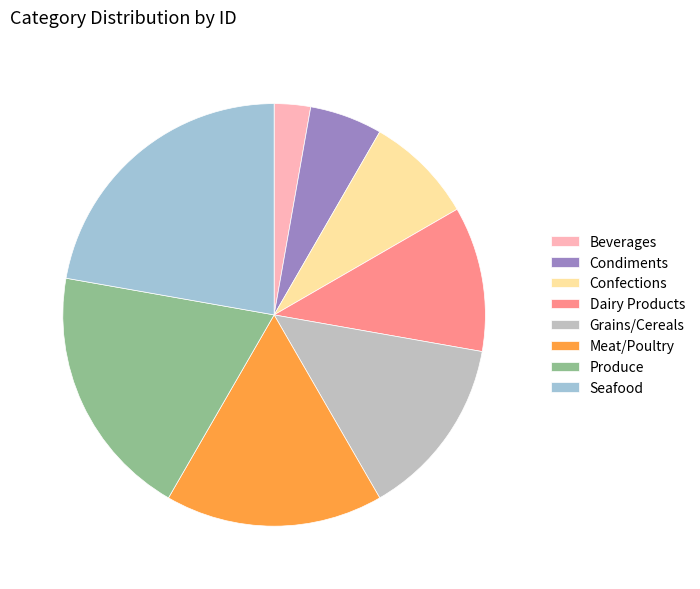

Combined, do Condiments and Seafood account for over 50%?

No